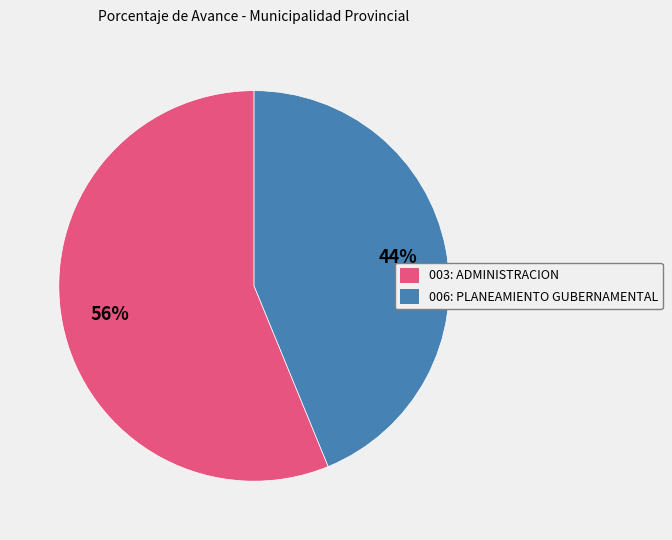

Is it true that 003: ADMINISTRACION is 48% of the pie?

False